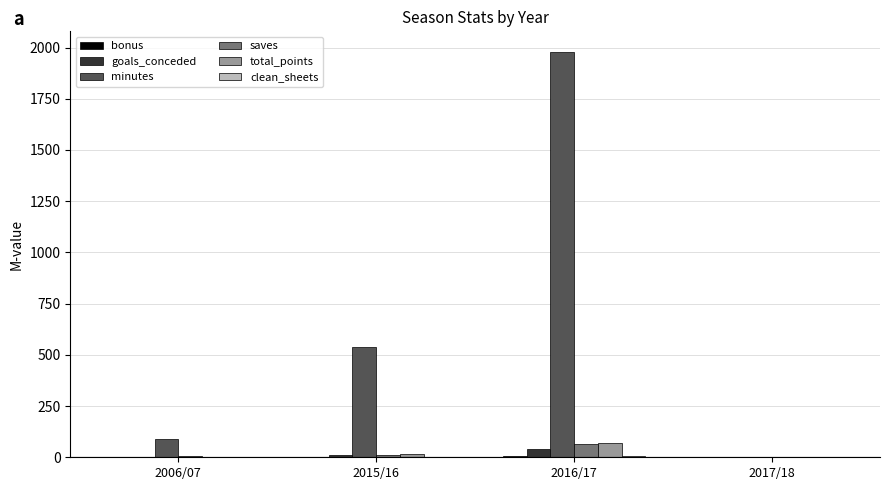

Is it true that minutes equals -620 at 2017/18?

False